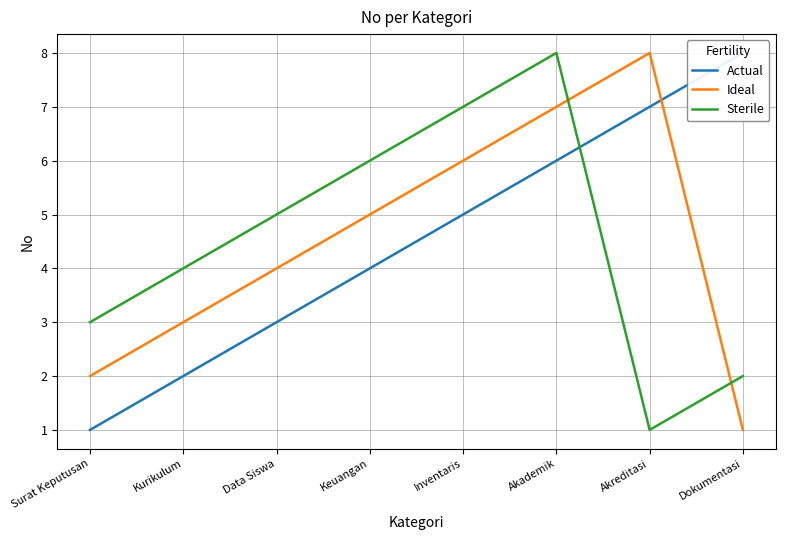

What is the label of the 5th point from the right?

Keuangan